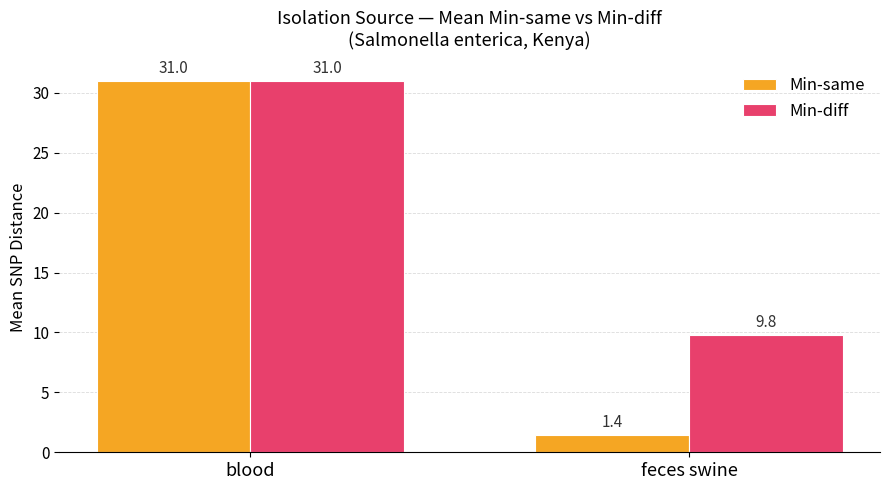

Between blood and feces swine, which series saw the biggest shift?

Min-same